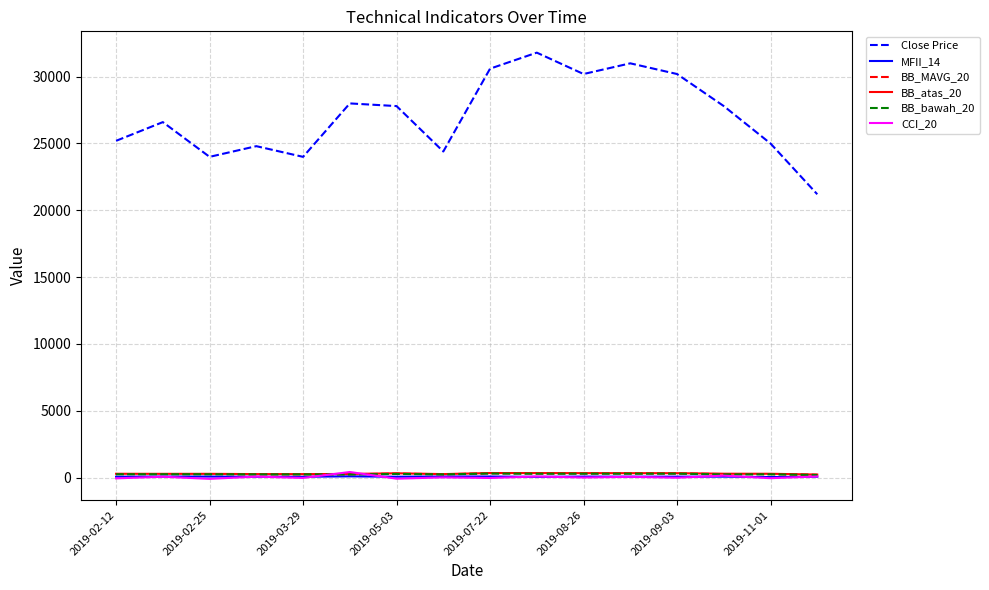

True or false: Close Price and CCI_20 intersect in this chart.

False